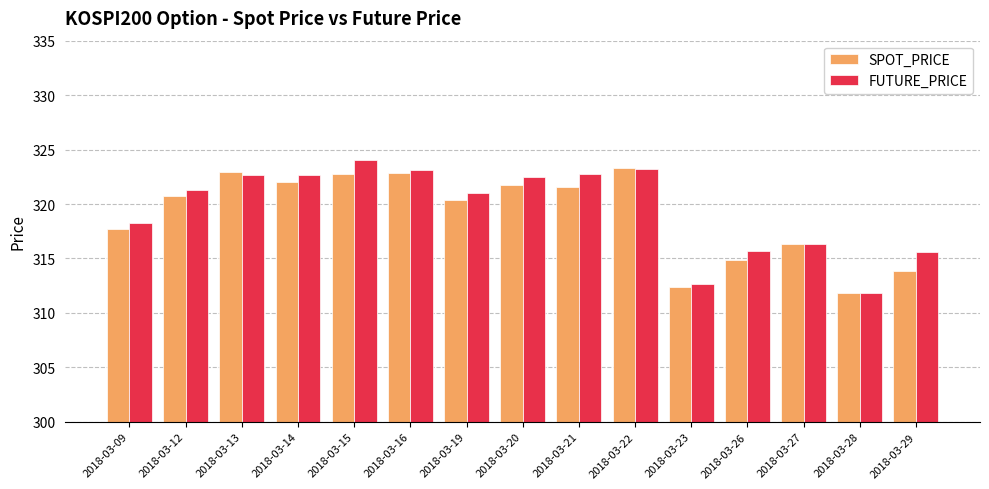

What is the spread (max minus min) of values at 2018-03-29?

1.8